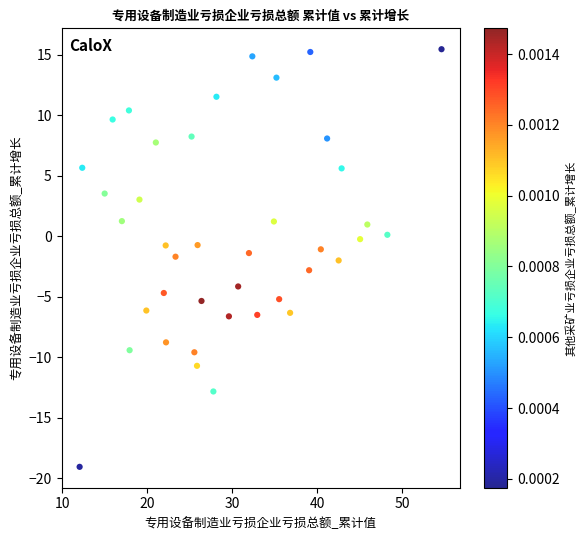

What is the range of Y values (max minus min)?

34.5